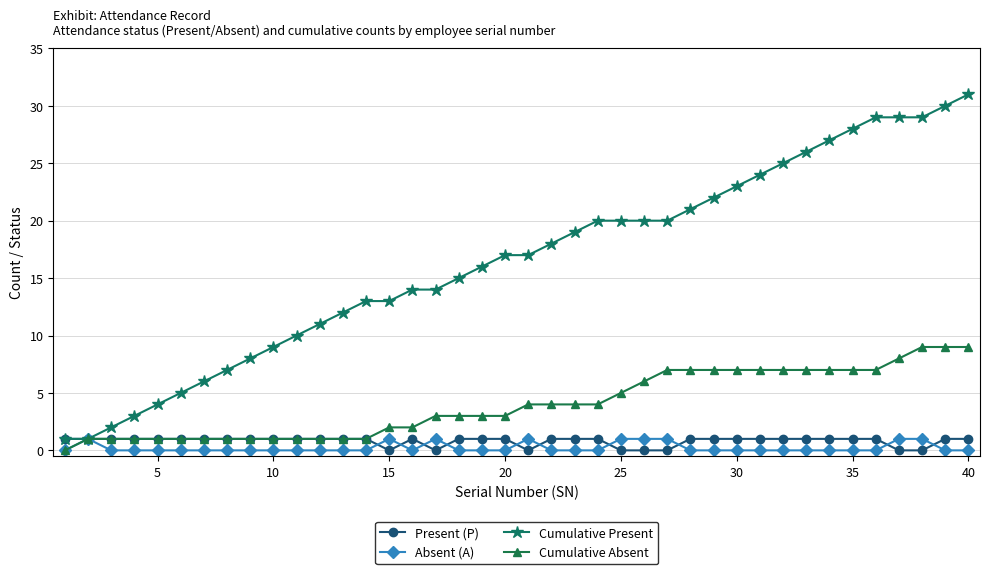

Which series has the largest total across all categories?

Cumulative Present